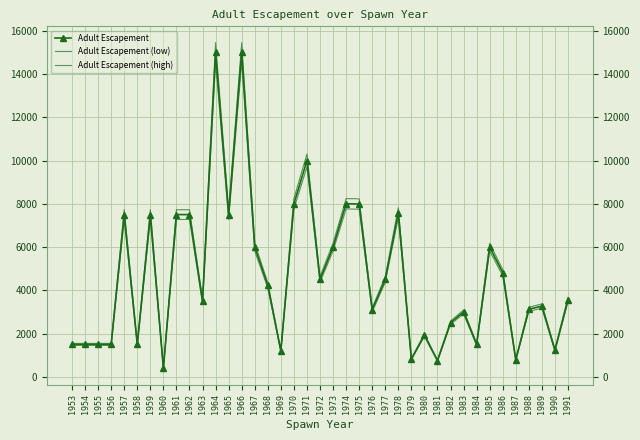

Reading left to right, list all the values displayed in this chart.

Adult Escapement: 1500.0	1500.0	1500.0	1500.0	7500.0	1500.0	7500.0	400.0	7500.0	7500.0	3500.0	15000.0	7500.0	15000.0	6000.0	4228.0	1200.0	8000.0	10000.0	4500.0	6000.0	8000.0	7989.0	3098.0	4500.0	7587.0	822.0	1927.0	750.0	2500.0	3000.0	1500.0	5992.0	4818.0	785.0	3122.0	3272.0	1237.0	3568.0
Adult Escapement (low): 1455.0	1455.0	1455.0	1455.0	7275.0	1455.0	7275.0	388.0	7275.0	7275.0	3395.0	14550.0	7275.0	14550.0	5820.0	4101.2	1164.0	7760.0	9700.0	4365.0	5820.0	7760.0	7749.3	3005.1	4365.0	7359.4	797.3	1869.2	727.5	2425.0	2910.0	1455.0	5812.2	4673.5	761.4	3028.3	3173.8	1199.9	3461.0
Adult Escapement (high): 1545.0	1545.0	1545.0	1545.0	7725.0	1545.0	7725.0	412.0	7725.0	7725.0	3605.0	15450.0	7725.0	15450.0	6180.0	4354.8	1236.0	8240.0	10300.0	4635.0	6180.0	8240.0	8228.7	3190.9	4635.0	7814.6	846.7	1984.8	772.5	2575.0	3090.0	1545.0	6171.8	4962.5	808.6	3215.7	3370.2	1274.1	3675.0